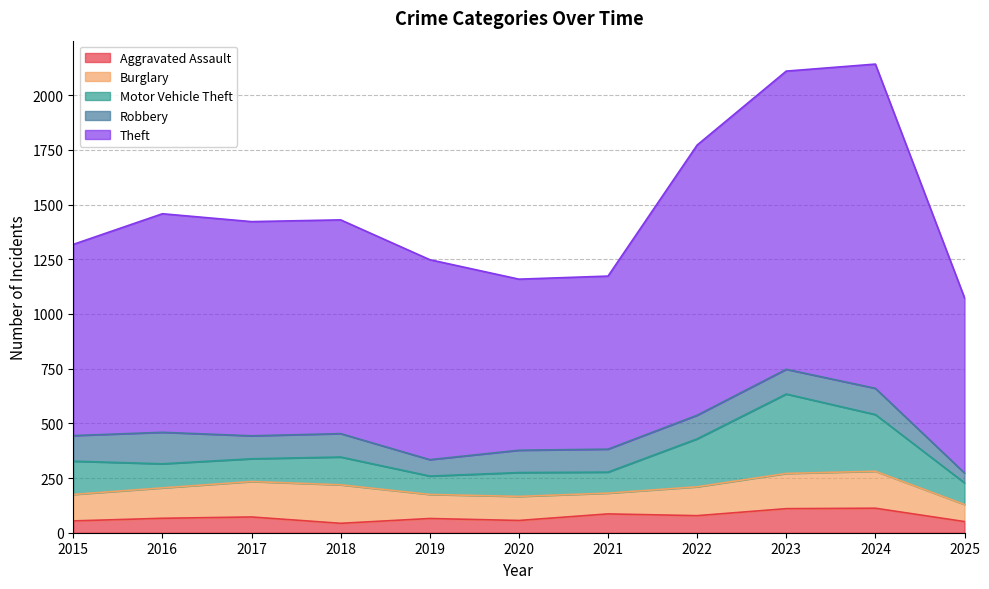

True or false: Burglary has a value of 161 at 2023.

True